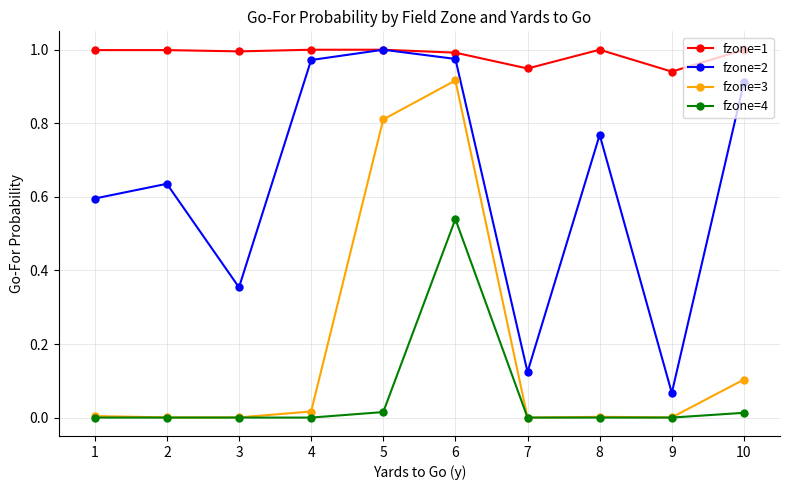

True or false: fzone=2 and fzone=3 cross at least once.

False